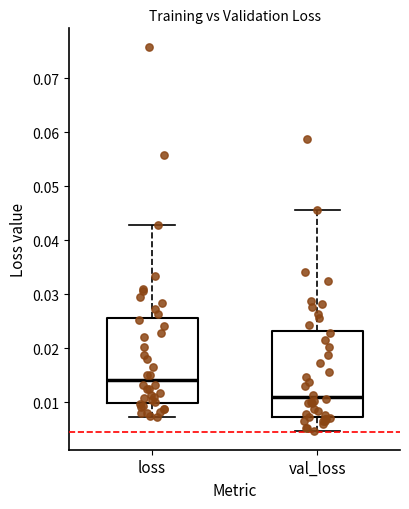

Reading left to right, transcribe this box plot: for each box, give where its median line is, the range the box spans, and where its two whiskers end, as read against the y-axis. The values are not printed on the chart, so give them approximately, as read against the axis.

loss: median 0.014, box 0.010 to 0.026, whiskers 0.007 to 0.043
val_loss: median 0.011, box 0.007 to 0.023, whiskers 0.005 to 0.046